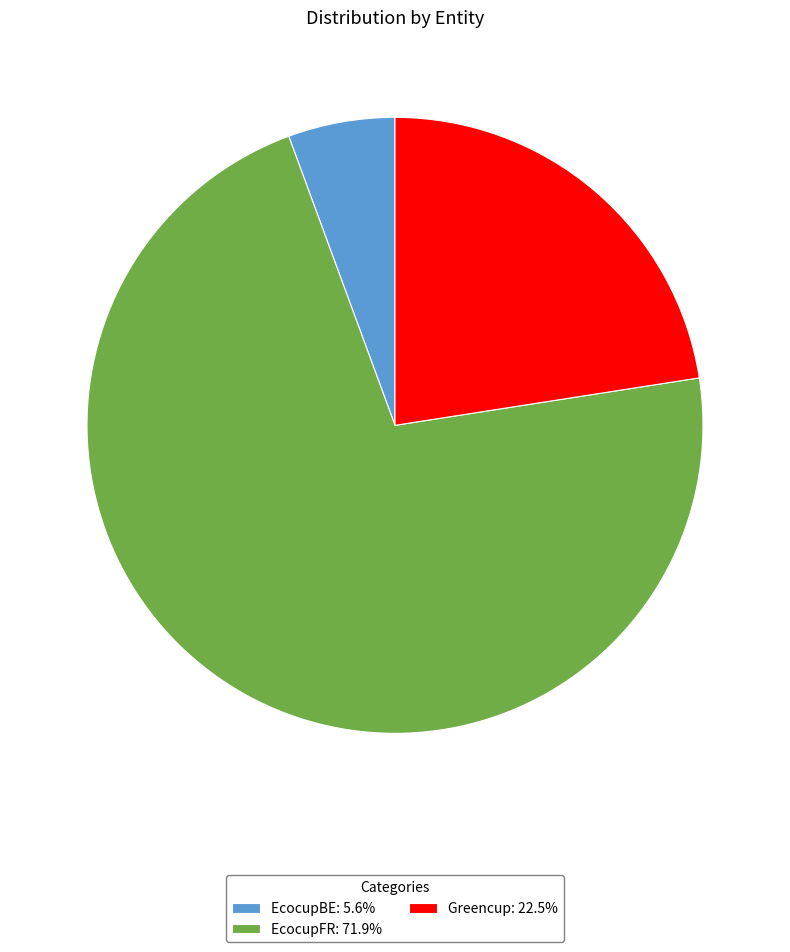

Rank the categories by value from lowest to highest.

EcocupBE, Greencup, EcocupFR